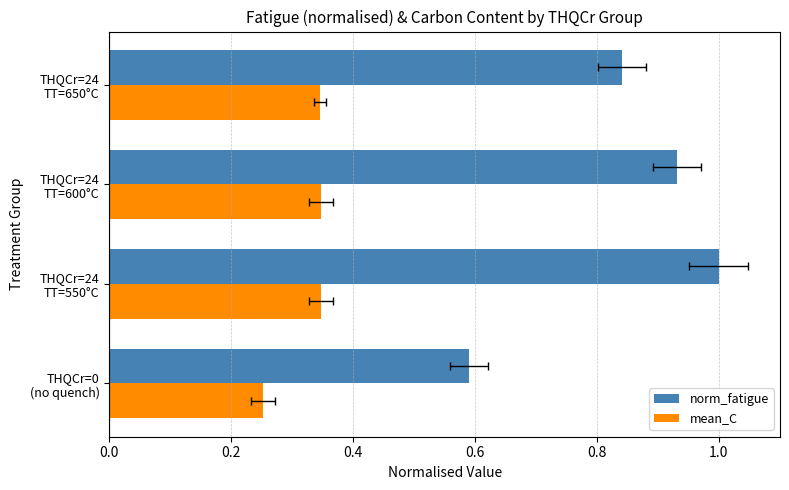

At how many categories does at least one series exceed 0?

4